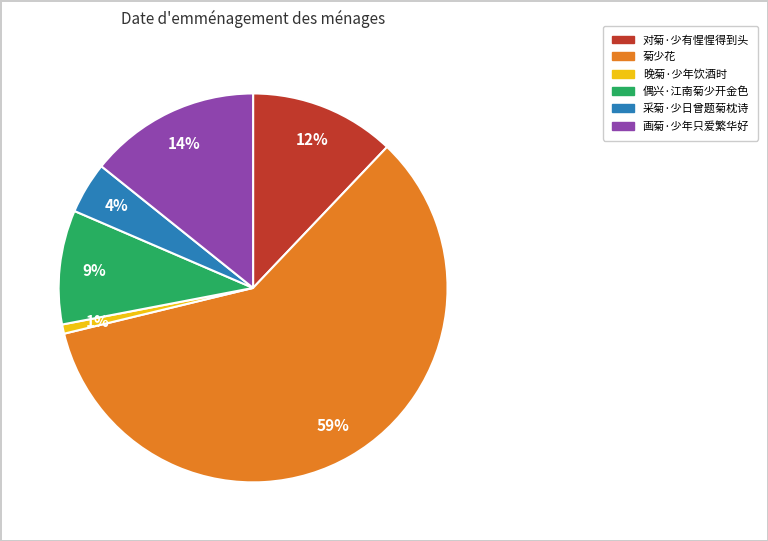

Is the sum of 对菊·少有惺惺得到头 and 晚菊·少年饮酒时 greater than half?

No